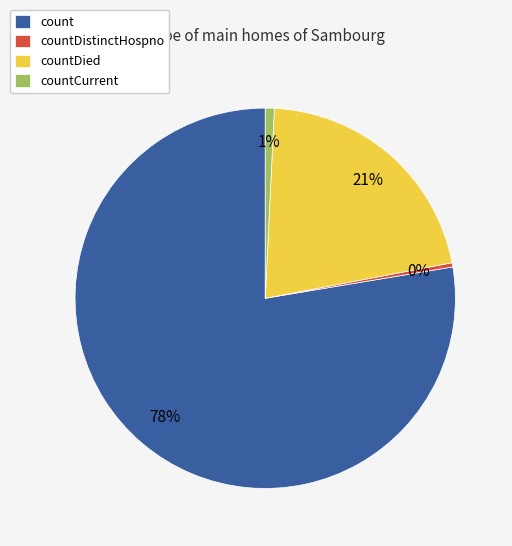

How many slices are in this pie chart?

4